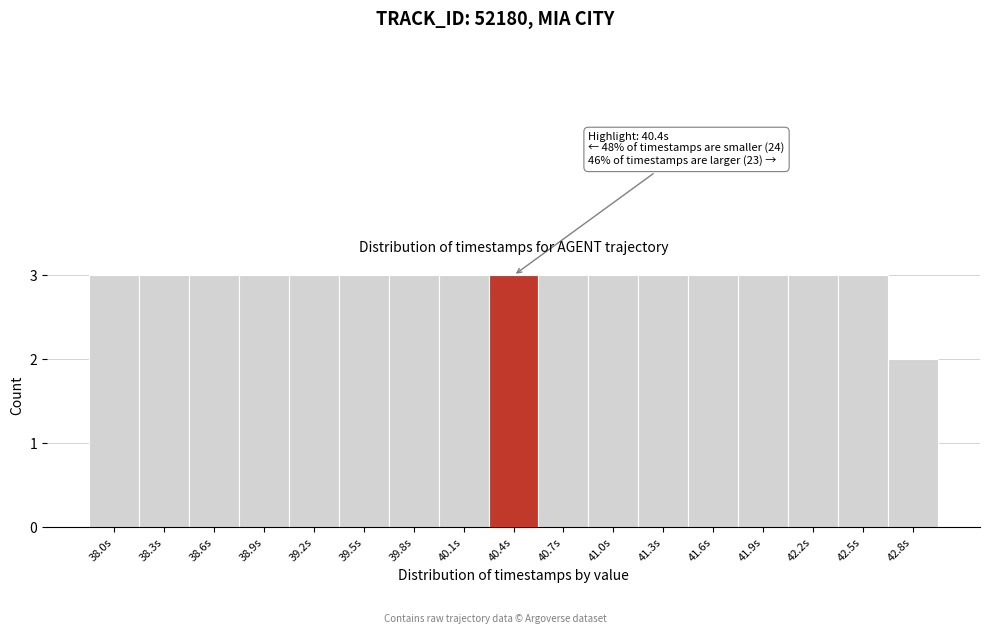

Reading right to left, list all the values displayed in this chart.

2	3	3	3	3	3	3	3	3	3	3	3	3	3	3	3	3